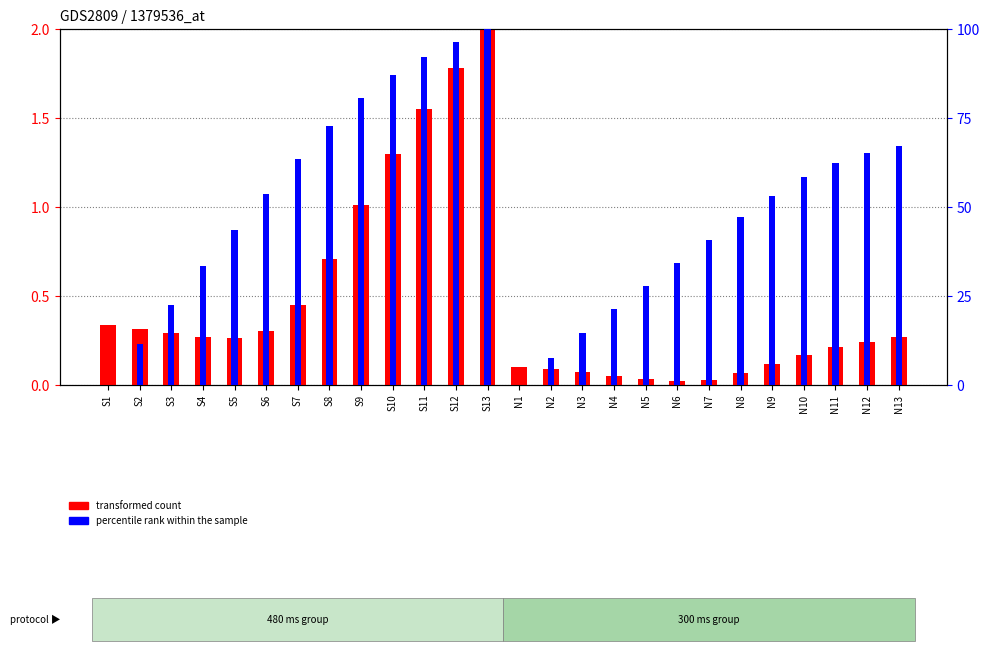

What is the value of the transformed count bar at the 11th from the left?

1.6